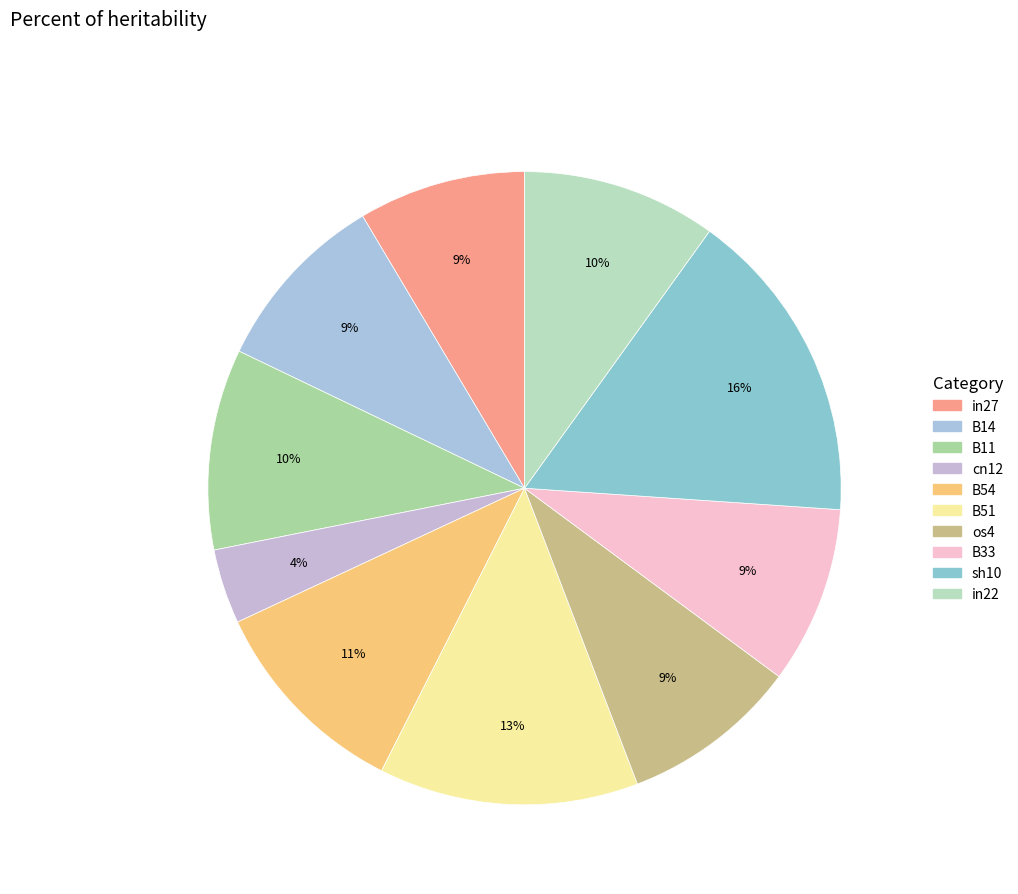

Does B14 represent more than half of the total?

No